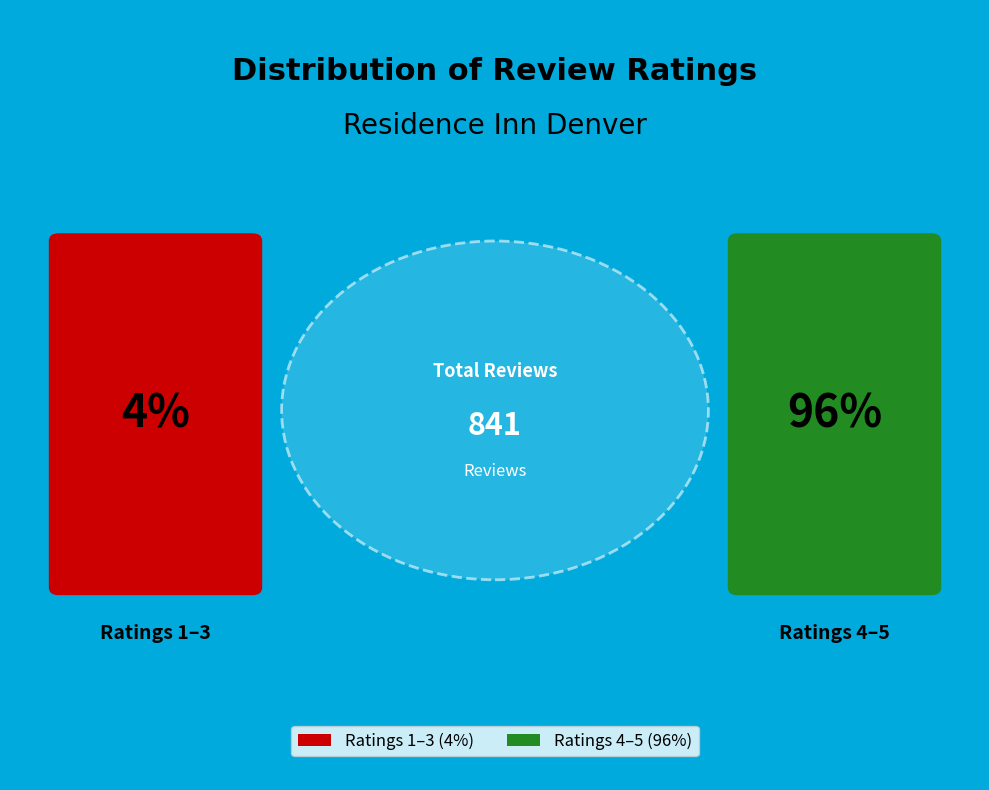

Is it true that 3 is 1% of the pie?

False